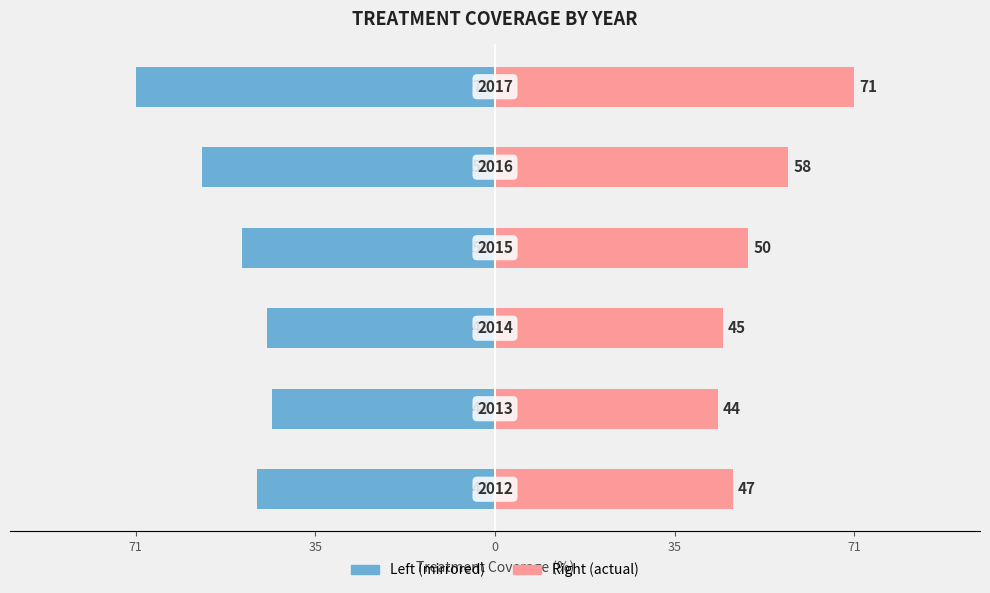

The value of Right (actual) at 35 is 80. True or false?

False